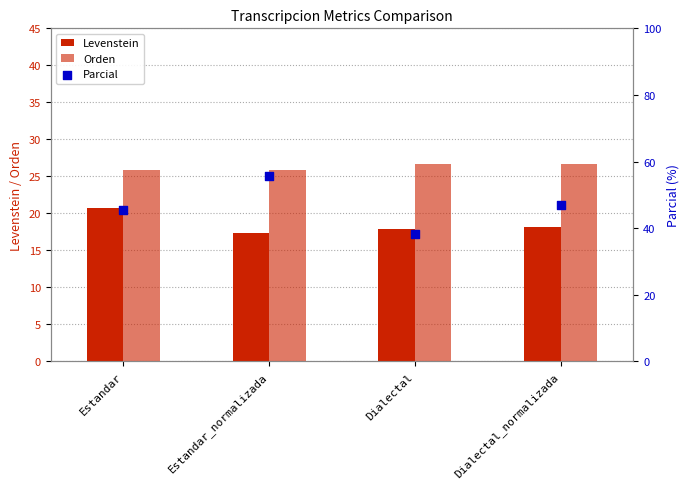

Which series contains the highest Y value?

Parcial